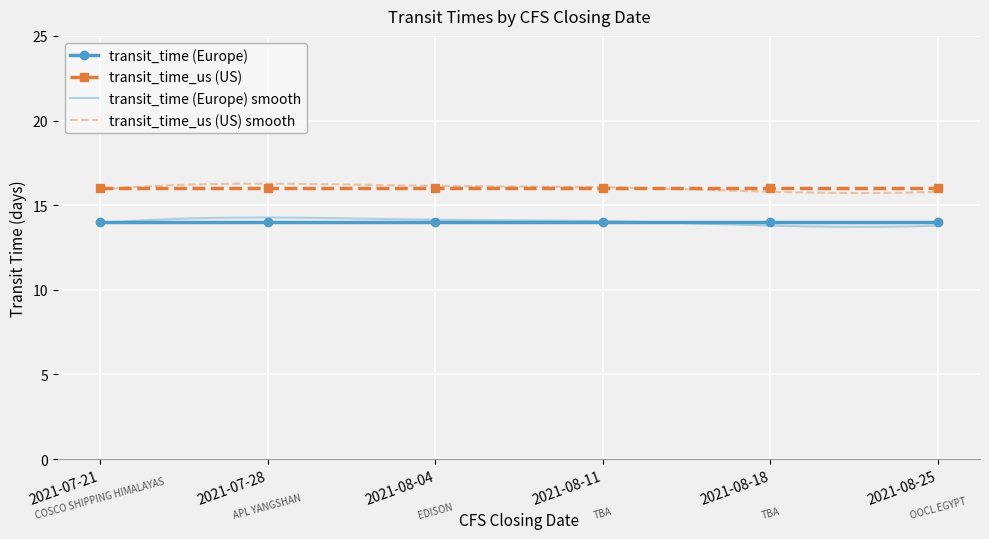

Reading left to right, extract all data points from this chart.

transit_time: 14	14	14	14	14	14
transit_time_us: 16	16	16	16	16	16